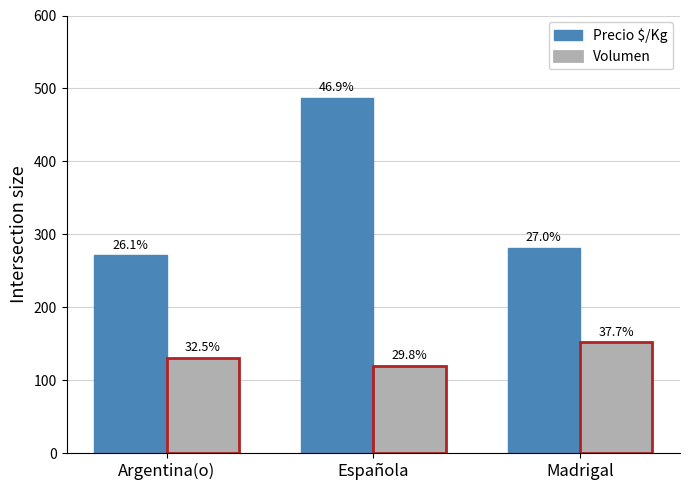

What is the difference between the second highest and minimum values in the Volumen series?

11